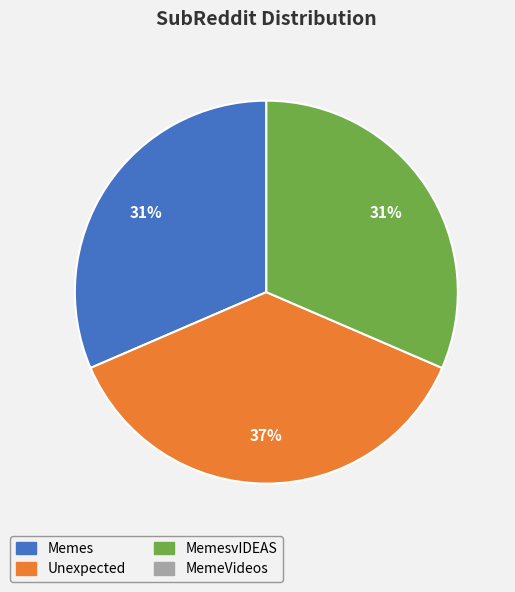

To the nearest percent, what is the difference between the largest and smallest slice percentages?

6%